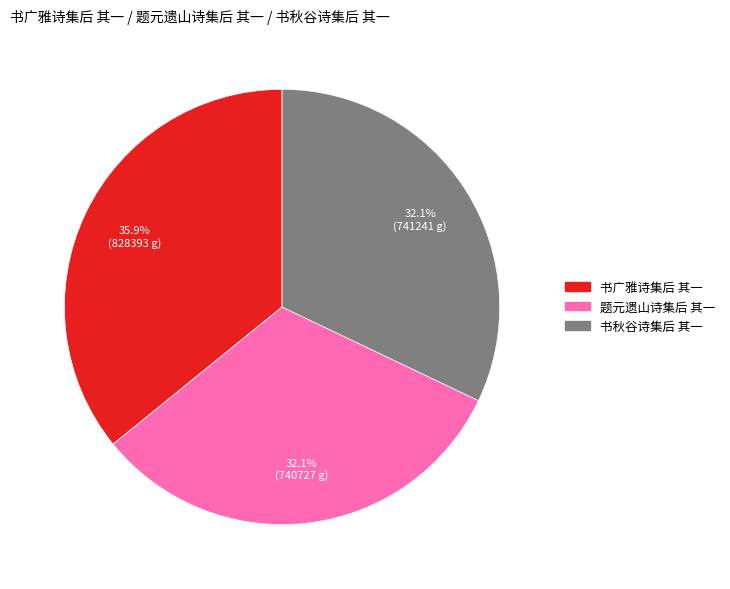

Which slice is the largest?

书广雅诗集后 其一